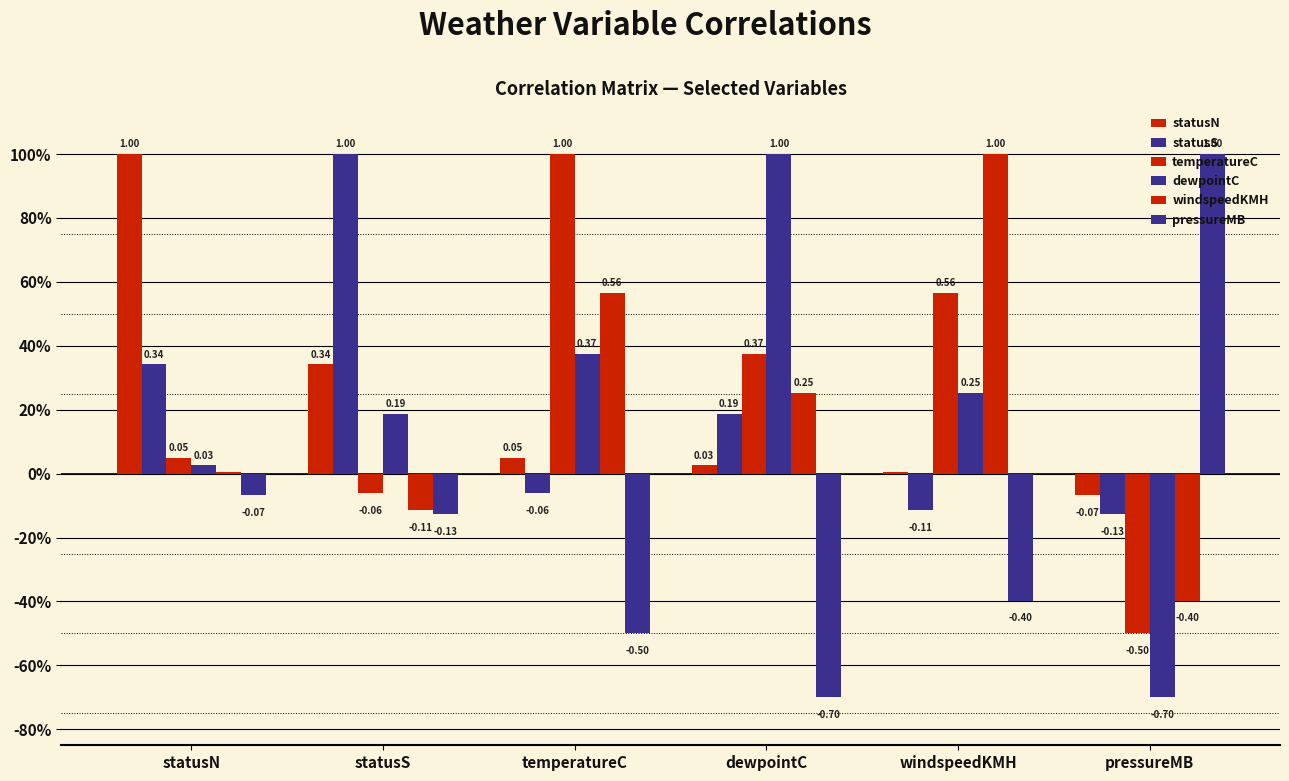

Are the bars grouped side by side (vs. stacked)?

Yes